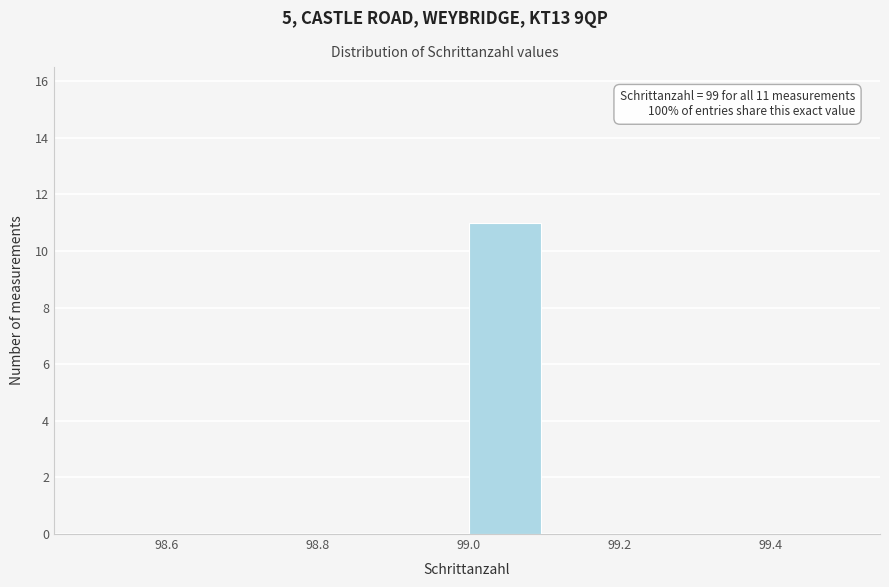

Which range on the x-axis has the tallest bar?

99.0 to 99.1